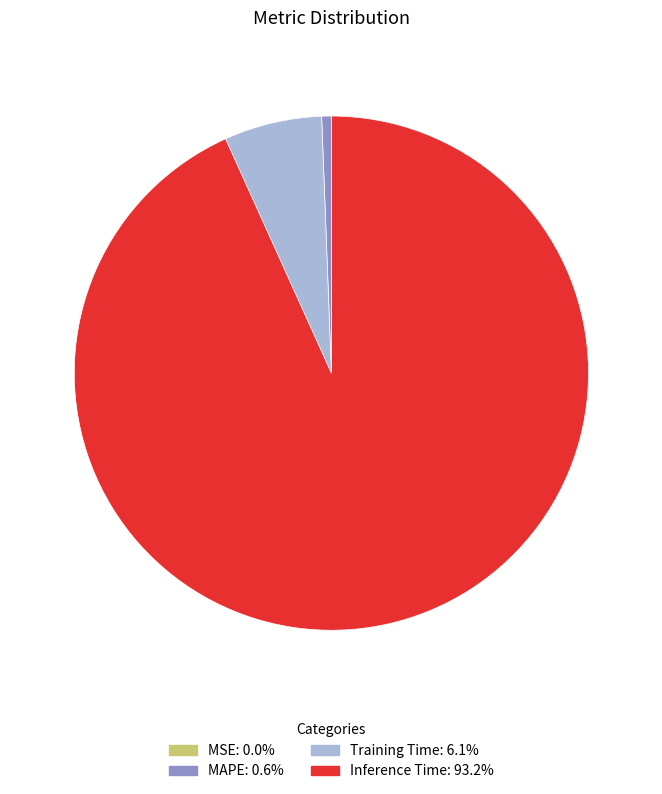

Is there a majority slice in this chart?

Yes